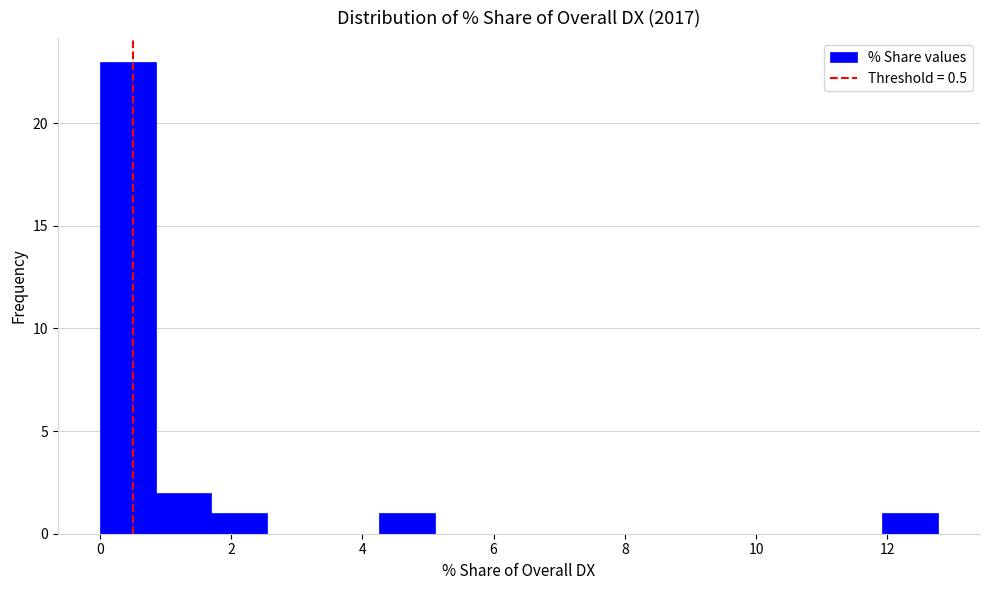

Reading left to right, transcribe this chart: for each bar, give the range it covers on the x-axis and its height. Neither the bar edges nor the heights are printed on the chart, so give them approximately, as read against the axes.

0.0 to 0.8: 23
0.8 to 1.8: 2
1.8 to 2.6: 1
2.6 to 3.4: 0
3.4 to 4.2: 0
4.2 to 5.2: 1
5.2 to 6.0: 0
6.0 to 6.8: 0
6.8 to 7.6: 0
7.6 to 8.6: 0
8.6 to 9.4: 0
9.4 to 10.2: 0
10.2 to 11.0: 0
11.0 to 12.0: 0
12.0 to 12.8: 1